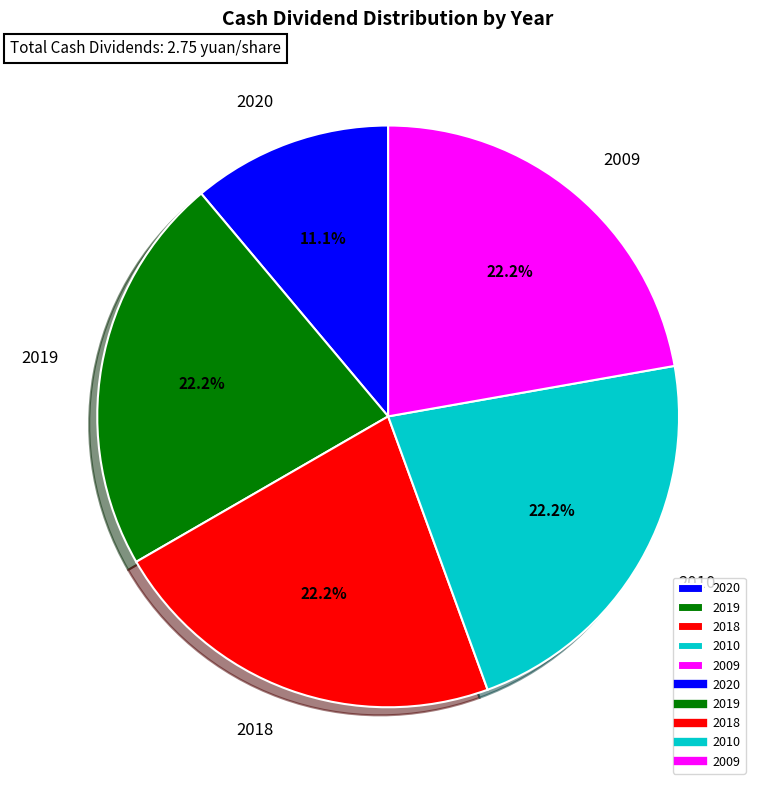

To the nearest percent, what is the difference between the largest and smallest slice percentages?

11%